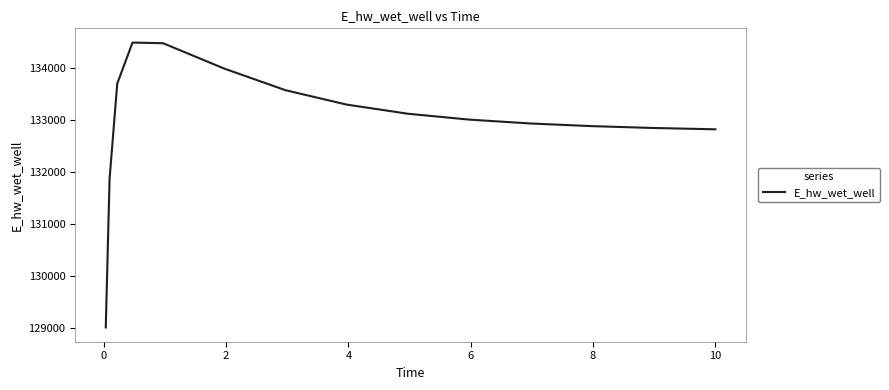

What is the greatest value displayed?

134491.2